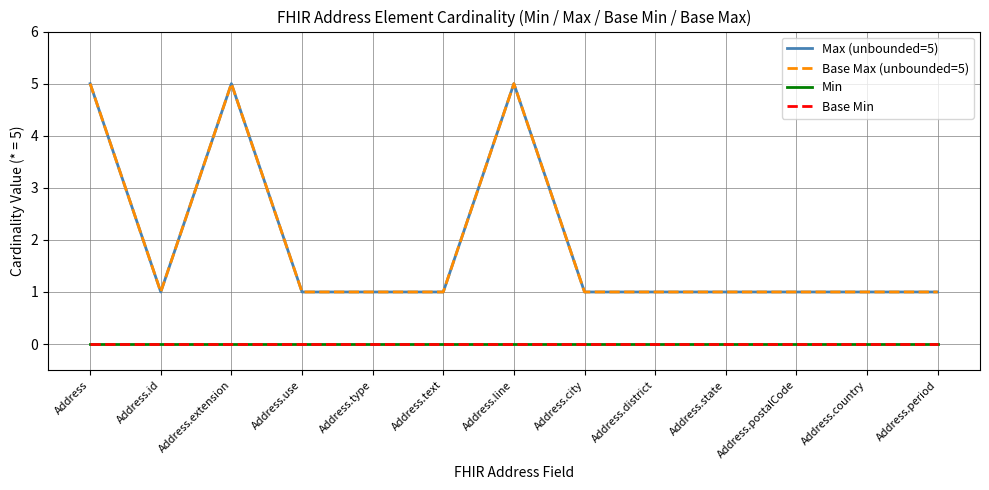

What position from the left is Address.text?

6